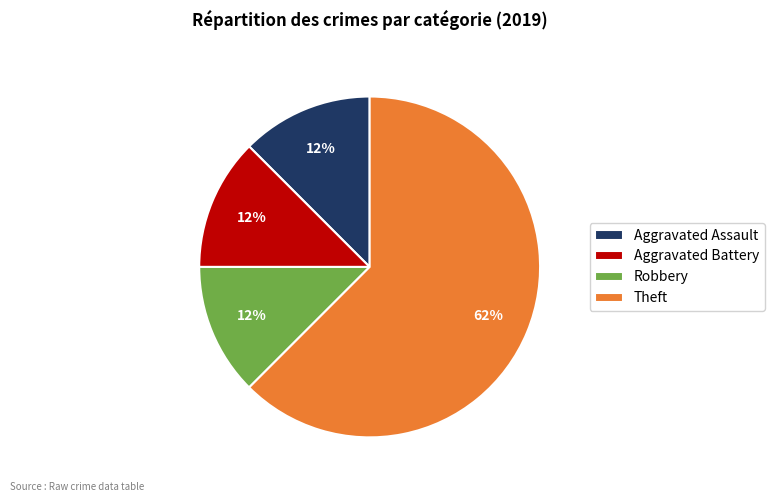

How many slices are in this pie chart?

4